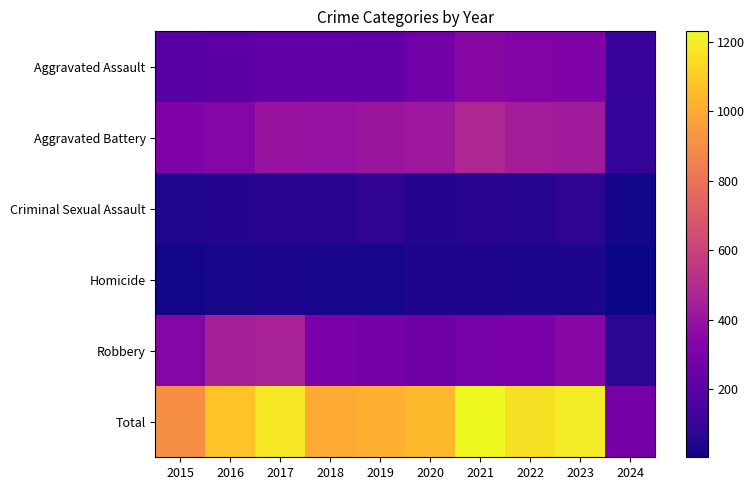

Which series changed the most between 2018 and 2024?

Total